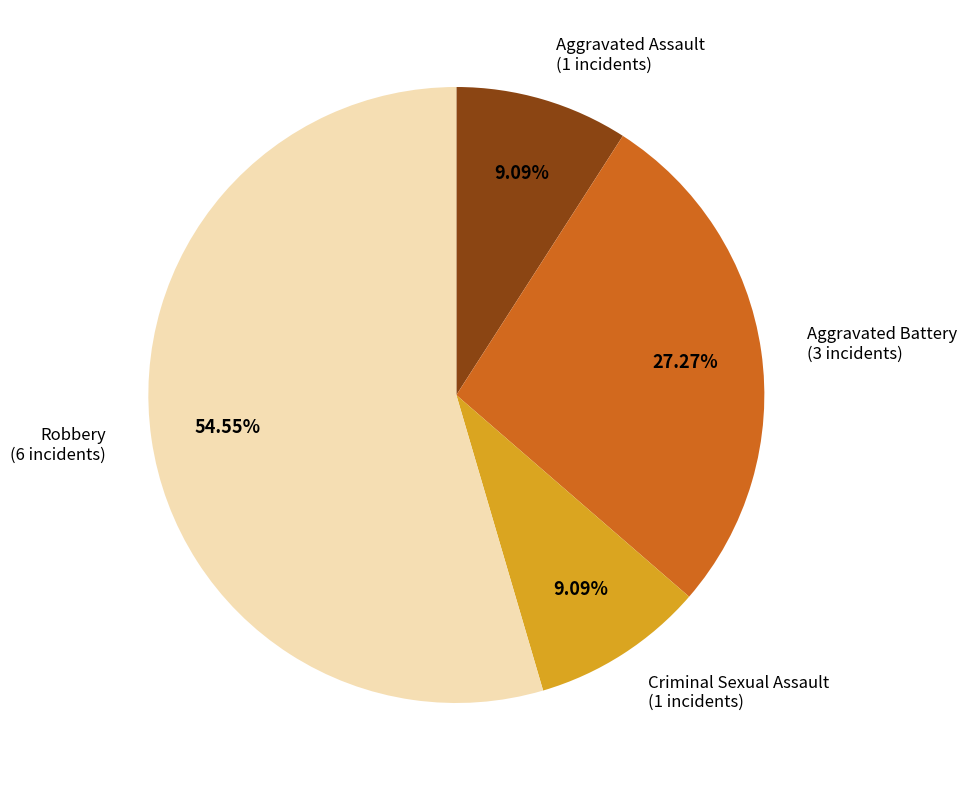

Does any single category account for the majority?

Yes